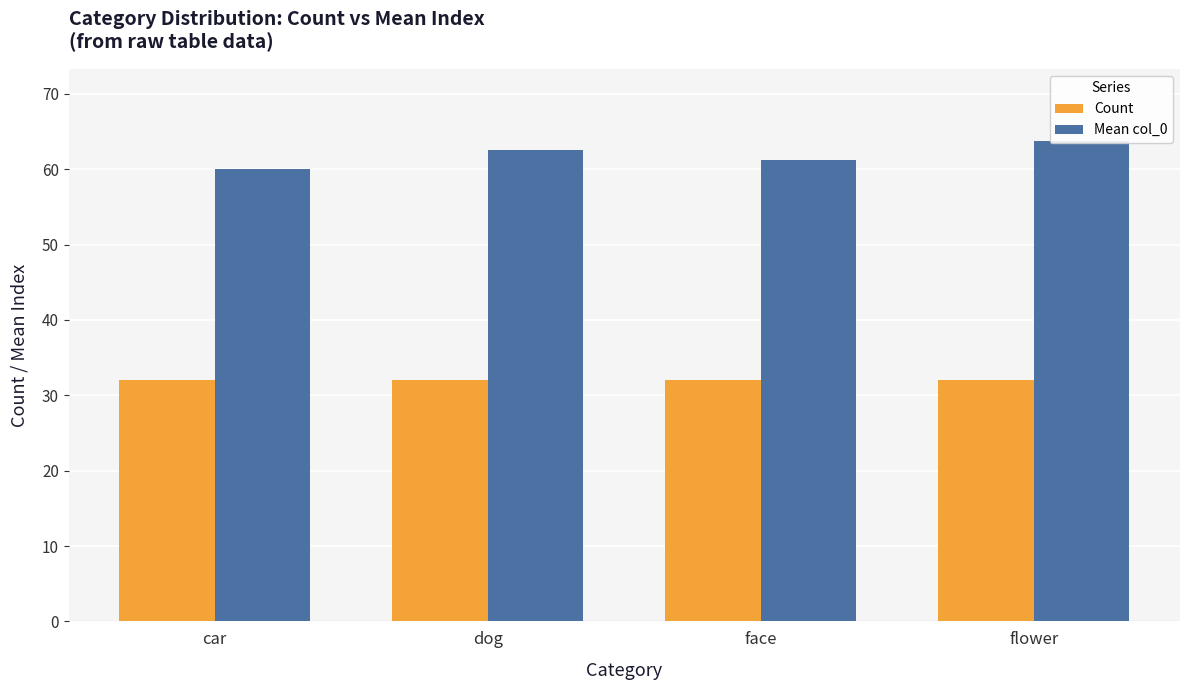

How many values in the Mean col_0 series exceed 62?

2